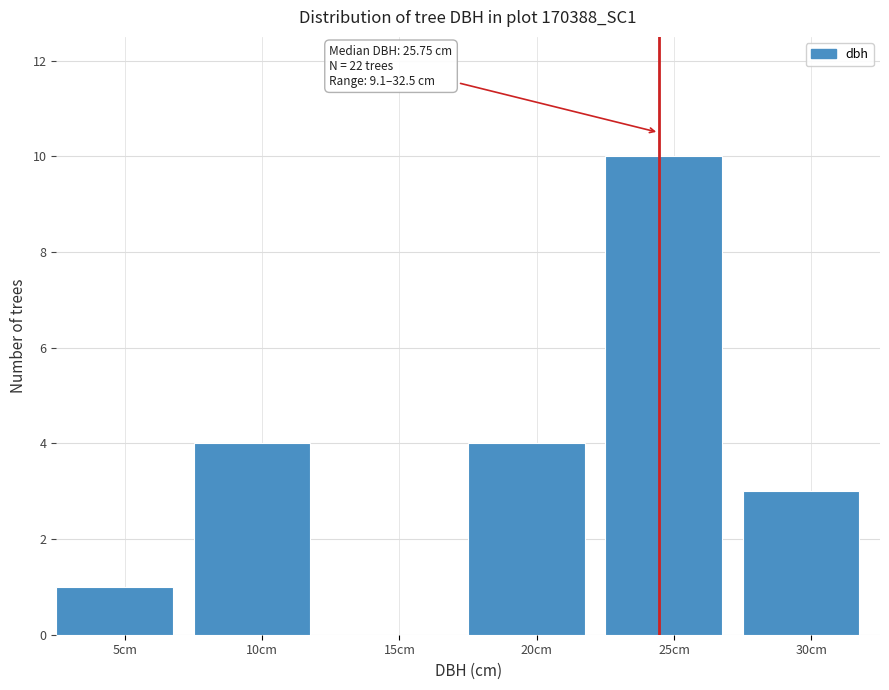

Reading left to right, transcribe all the data shown in this chart.

5cm=1	10cm=4	15cm=0	20cm=4	25cm=10	30cm=3